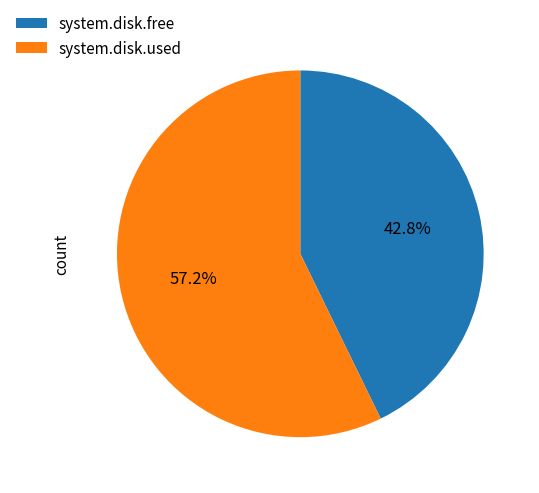

The system.disk.used slice represents 57% of the pie. True or false?

True